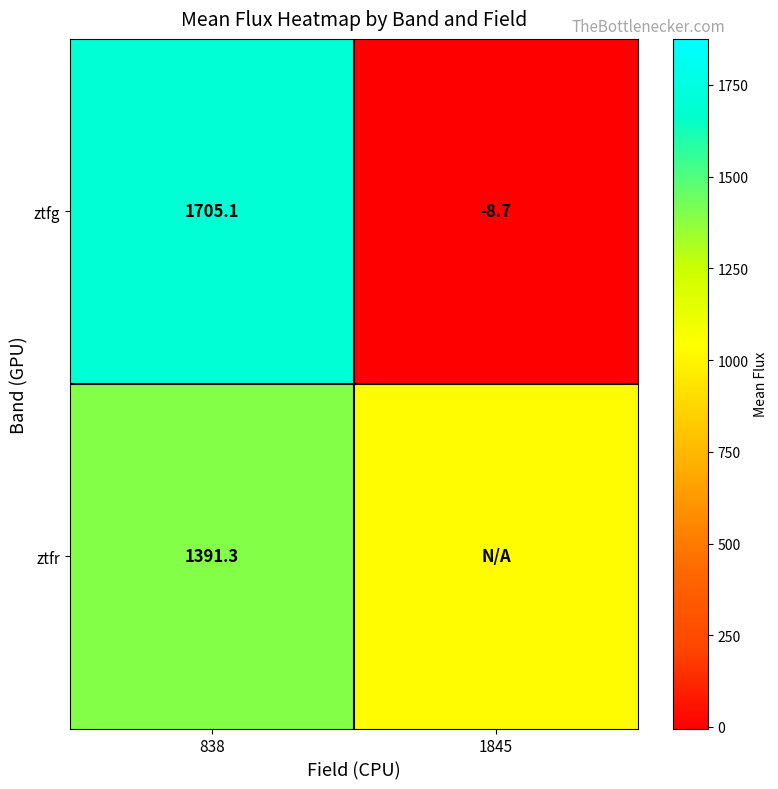

True or false: ztfr has a value of 1391.3 at 838.

True